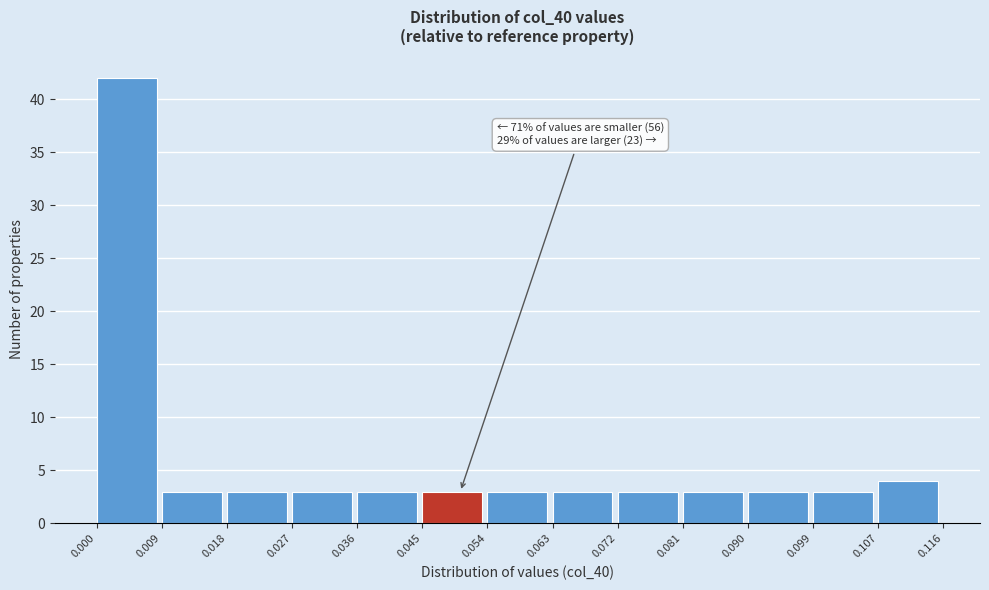

Which range on the x-axis has the tallest bar?

0.000 to 0.009